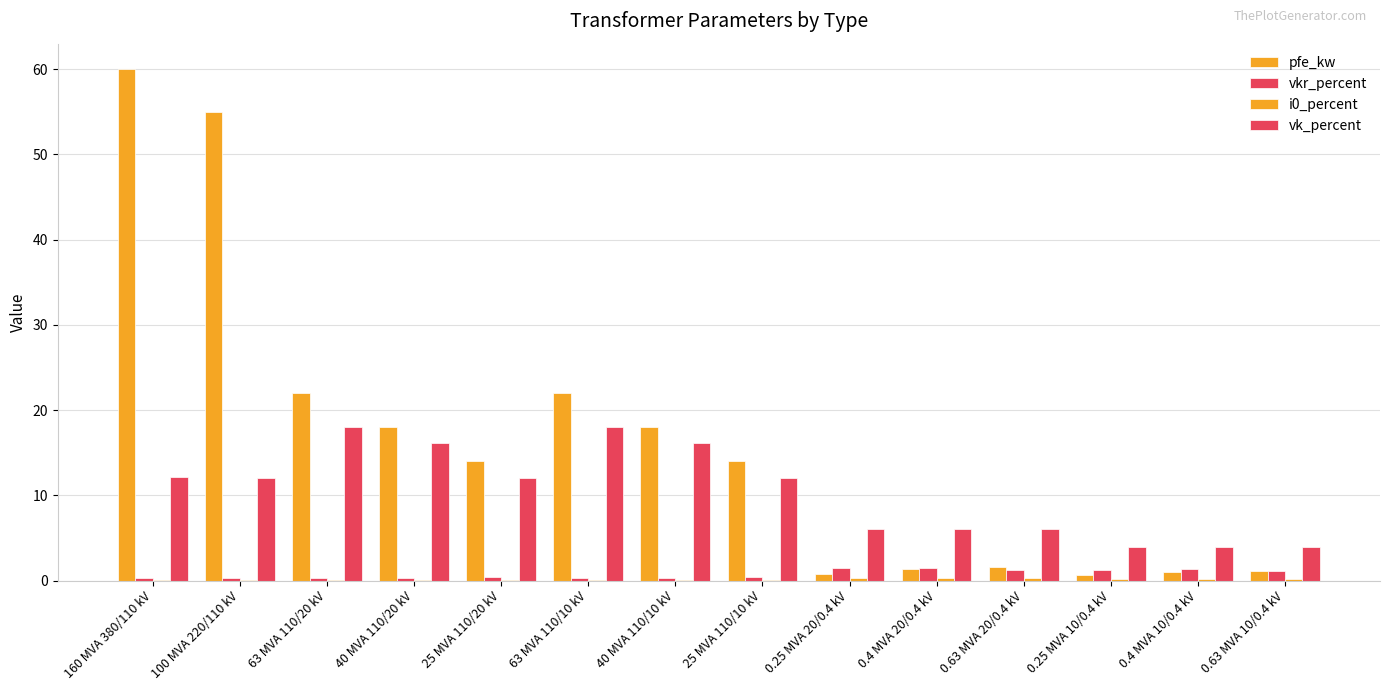

What is the minimum value for vk_percent?

4.0